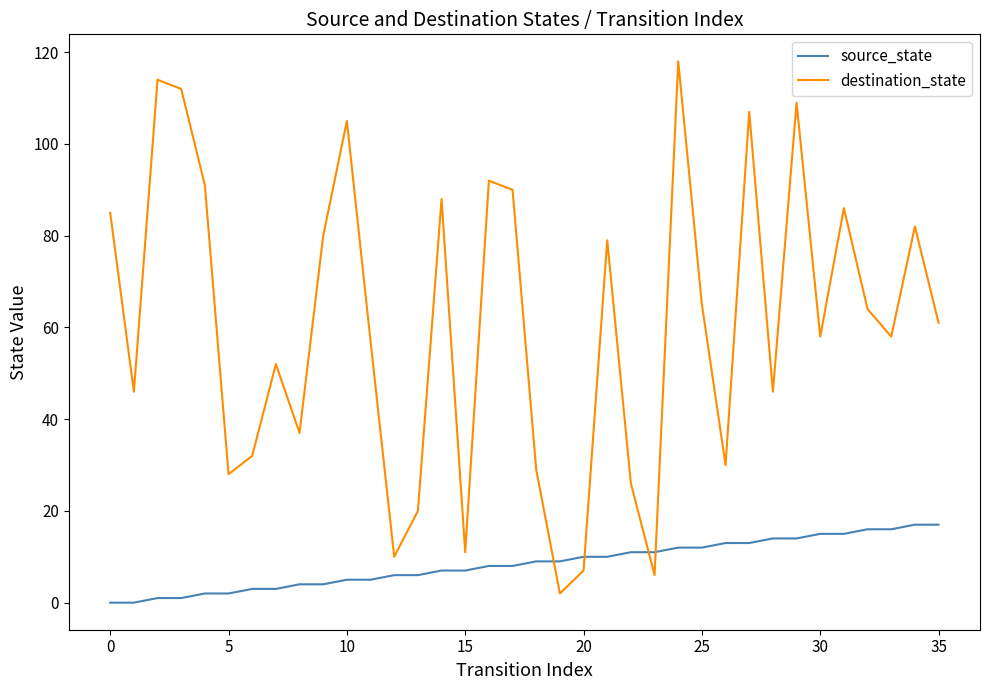

What is the difference between the maximum and minimum values in the destination_state series?

116